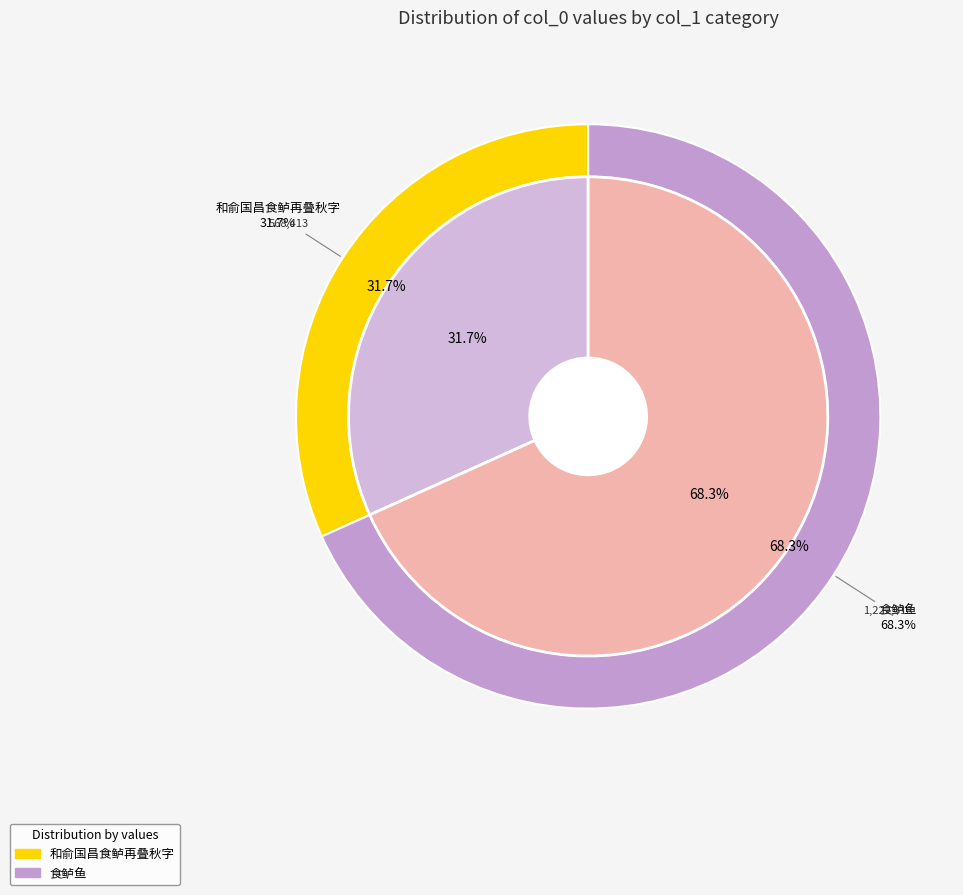

Which slice is the smallest?

和俞国昌食鲈再叠秋字